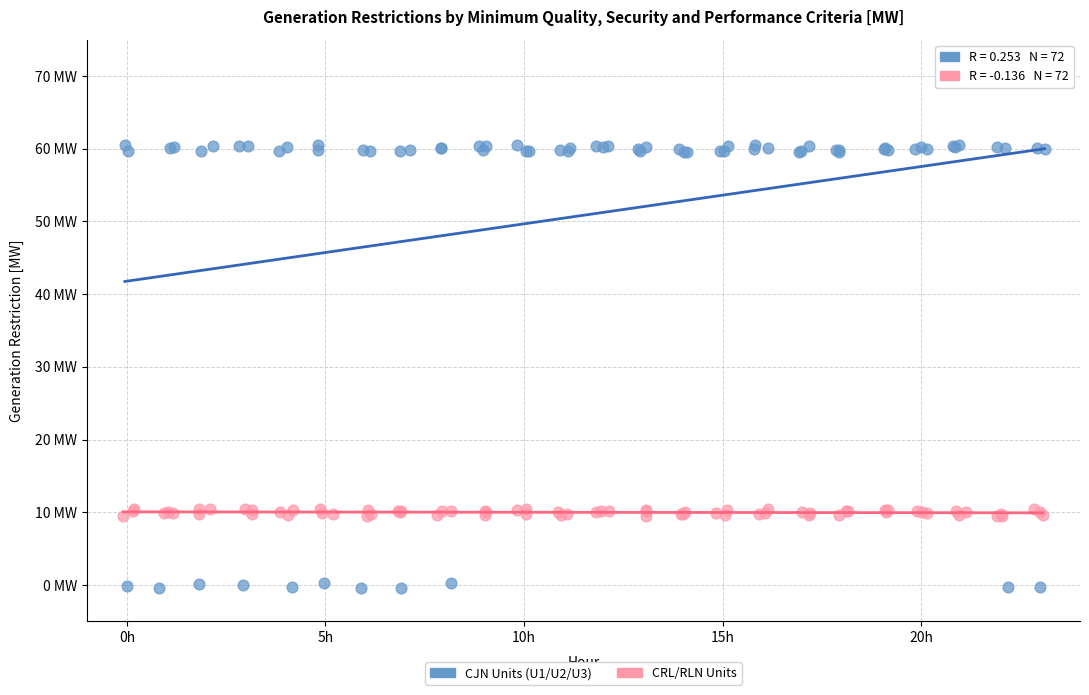

Which series contains the lowest Y value?

CJN Units (U1/U2/U3)